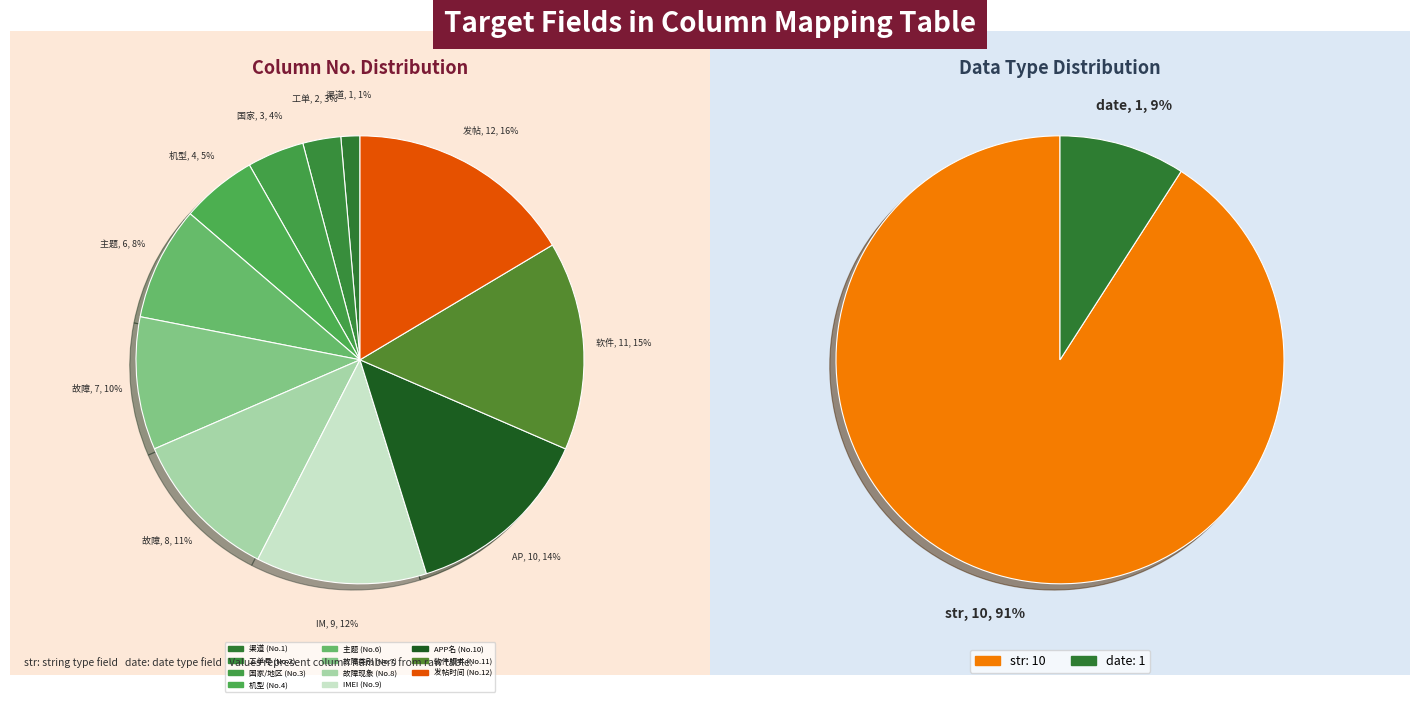

Is it true that IMEI is 12% of the pie?

True